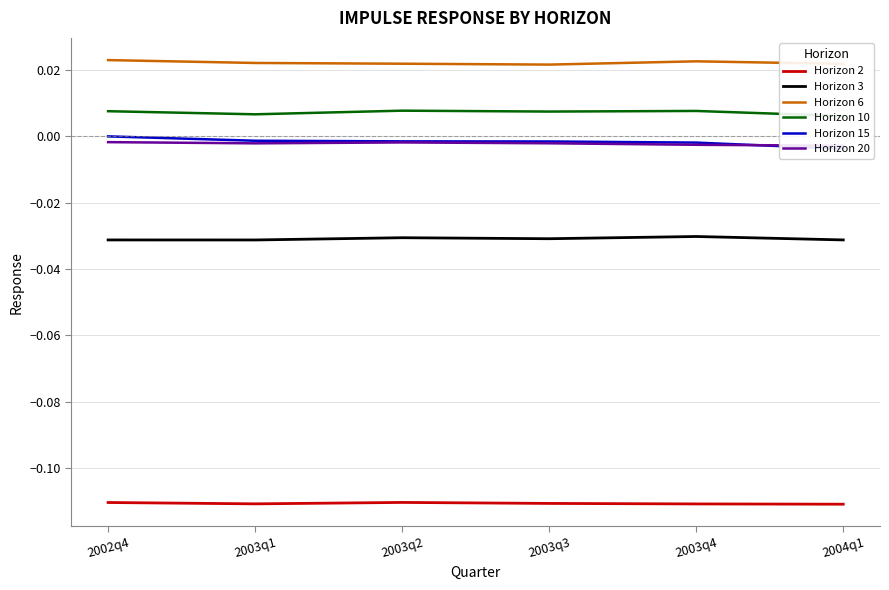

True or false: Horizon 2 and Horizon 3 cross at least once.

False